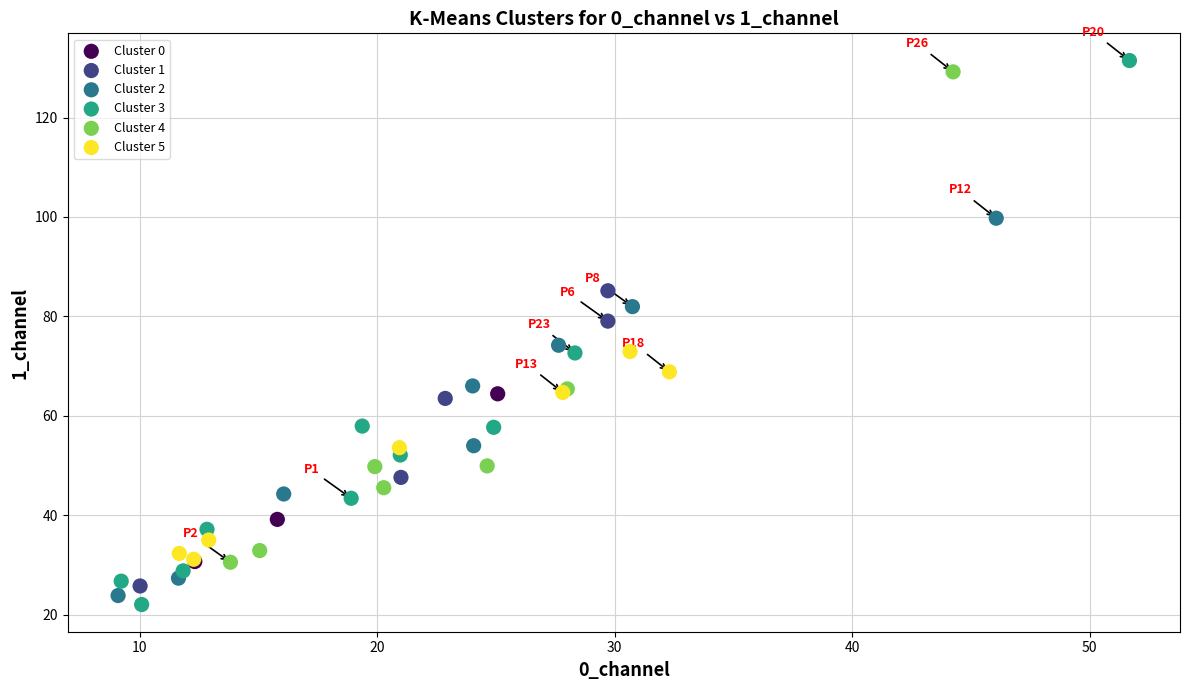

Which series has the widest spread of Y values?

Cluster 3